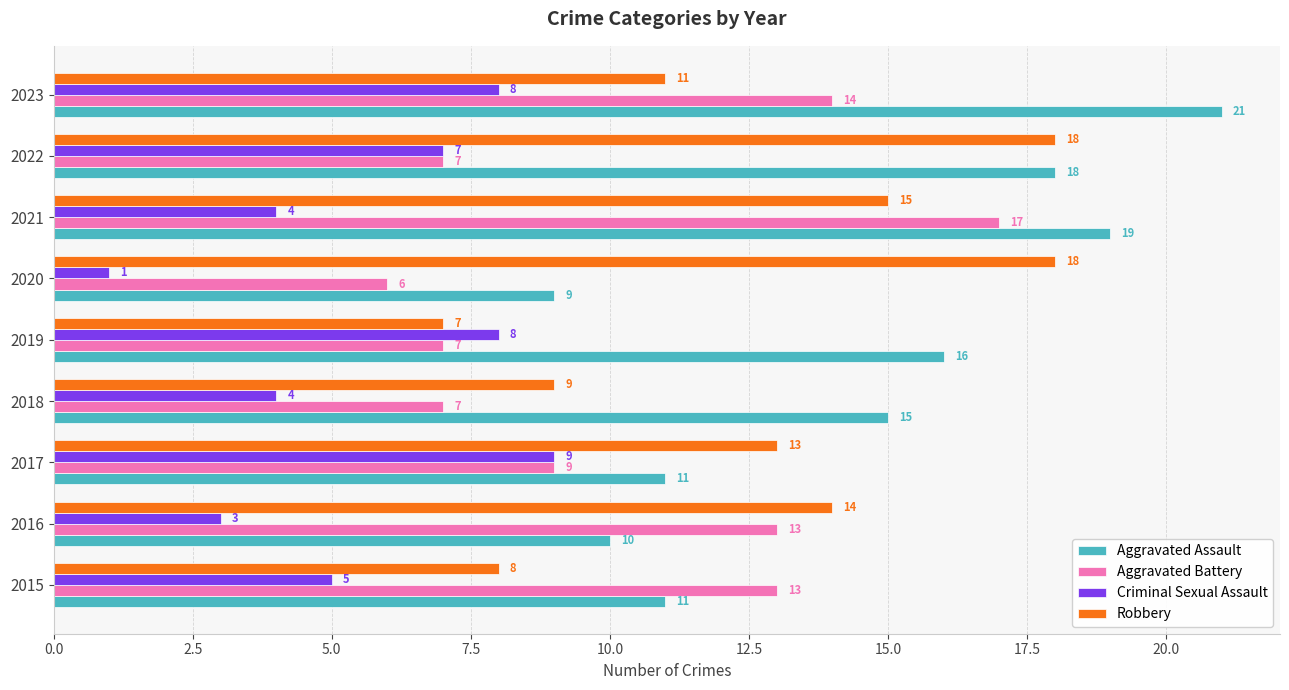

At 2020, list the series in order from largest to smallest.

Robbery, Aggravated Assault, Aggravated Battery, Criminal Sexual Assault